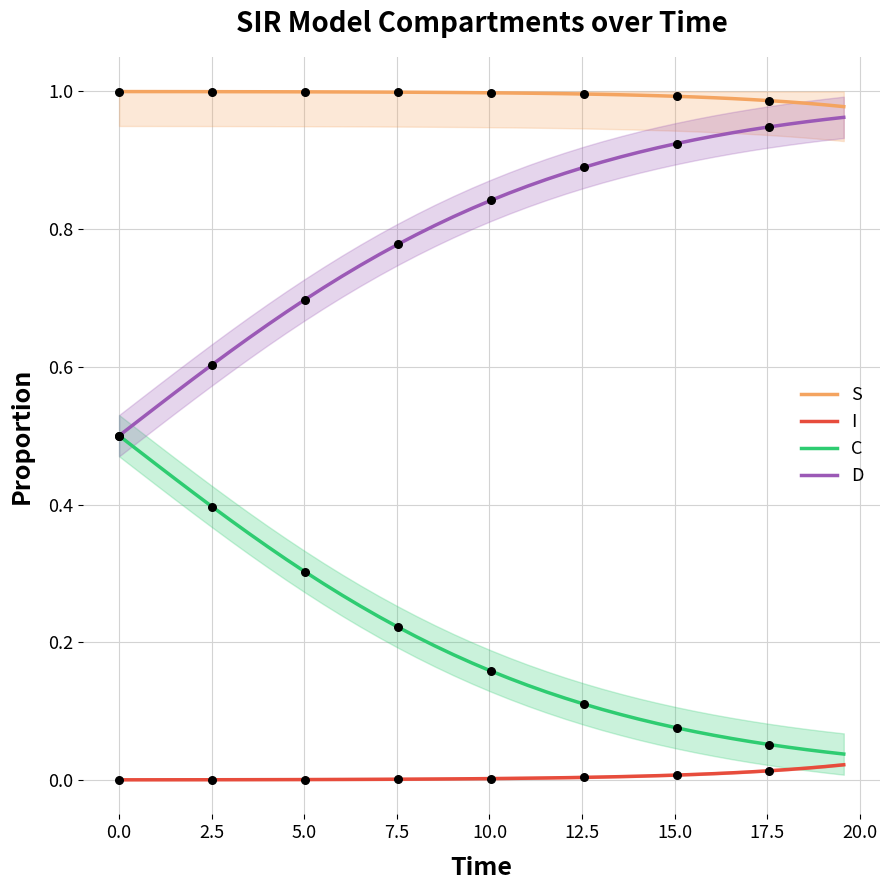

At how many categories does at least one series exceed 0?

40